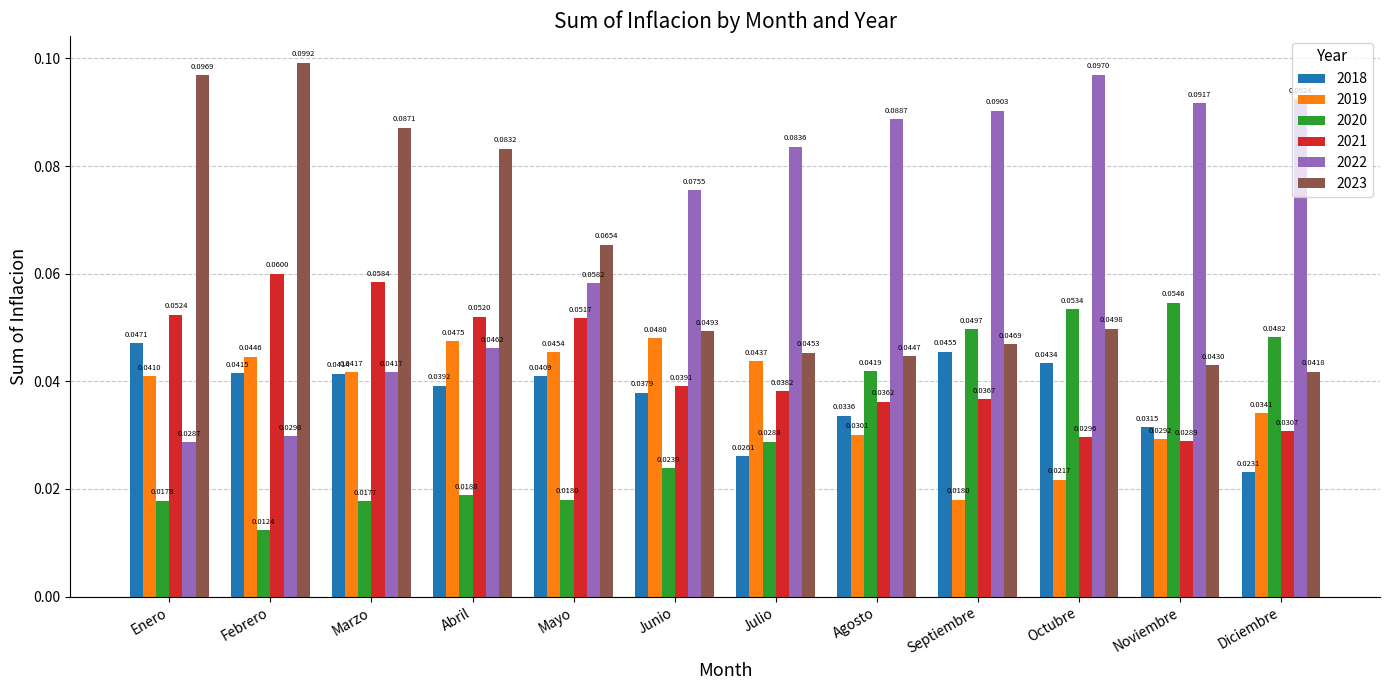

Which series has the largest total across all categories?

2022